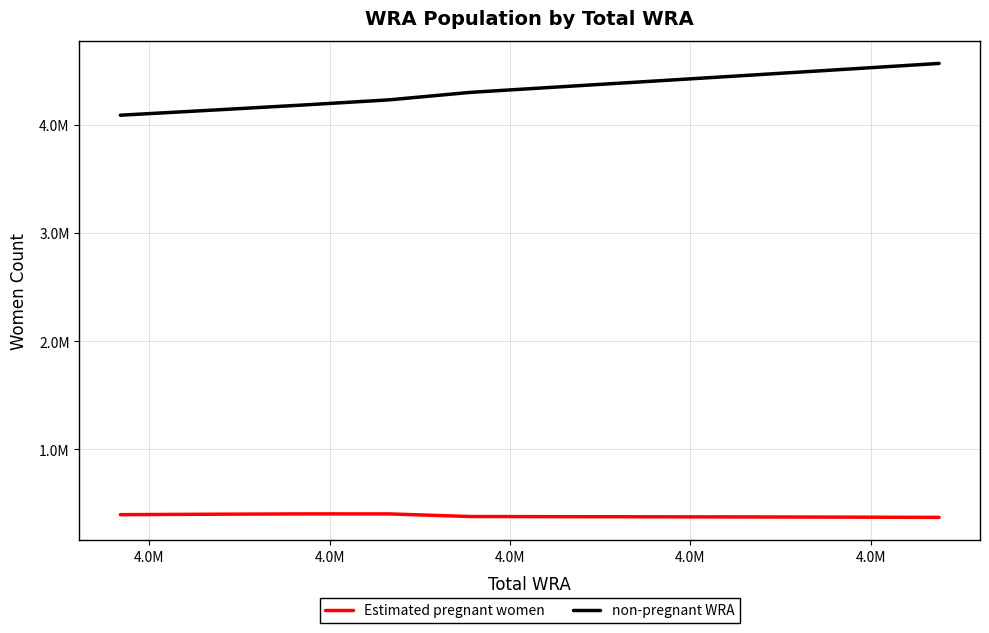

What are all the series names shown in the legend?

Estimated pregnant women, non-pregnant WRA